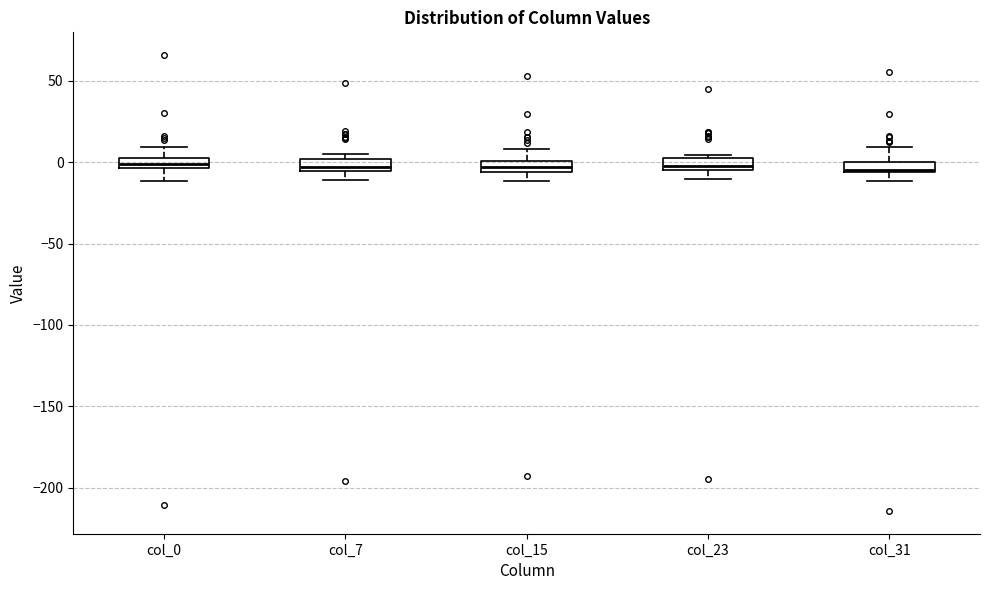

Where is the lower edge of the box for col_15 on the y-axis? The values are not printed on the chart, so give them approximately, as read against the axis.

-5